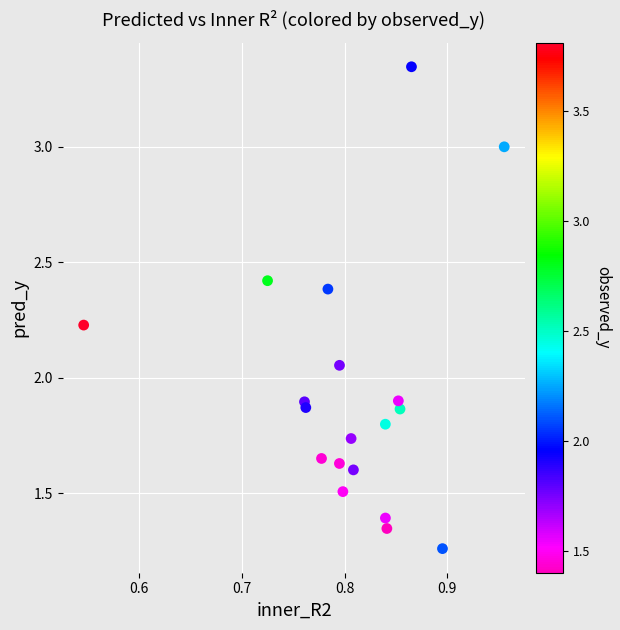

What is the range of X values (max minus min)?

0.4